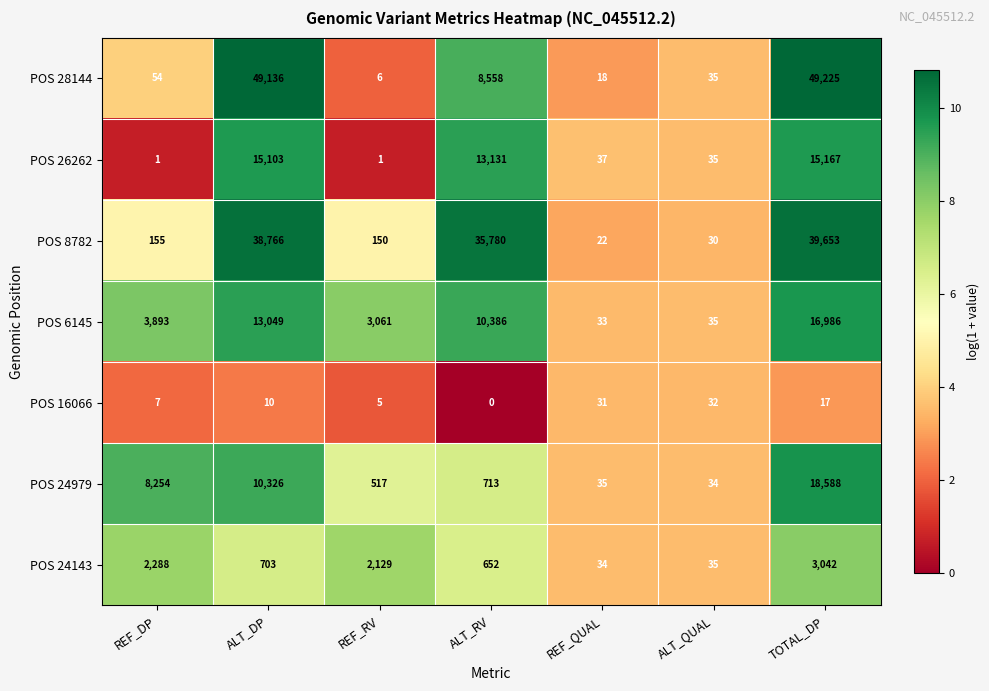

Which label corresponds to the largest value in the chart?

TOTAL_DP